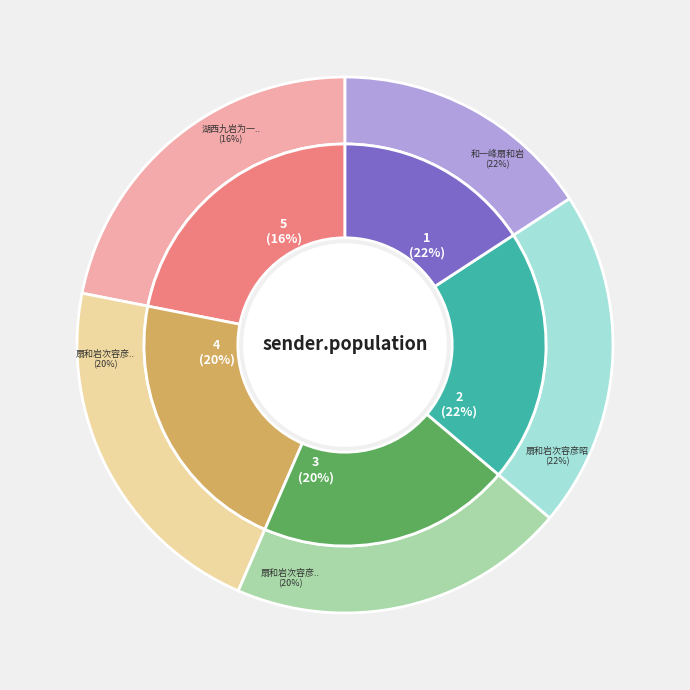

What percentage is the 湖西九岩为一峰题 其七 扇和岩 slice, to the nearest percent?

16%